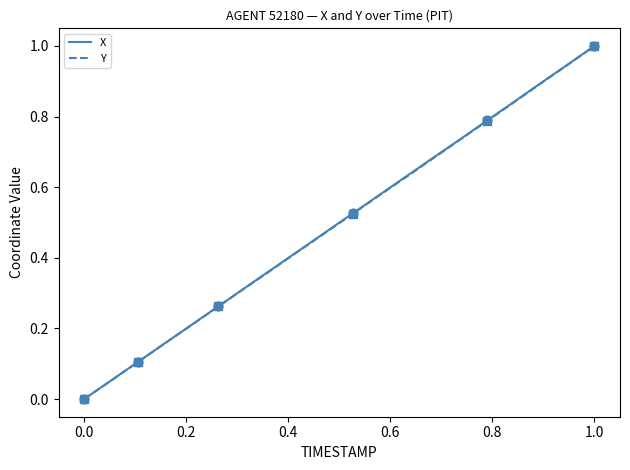

What is the maximum value shown in the chart?

1.0